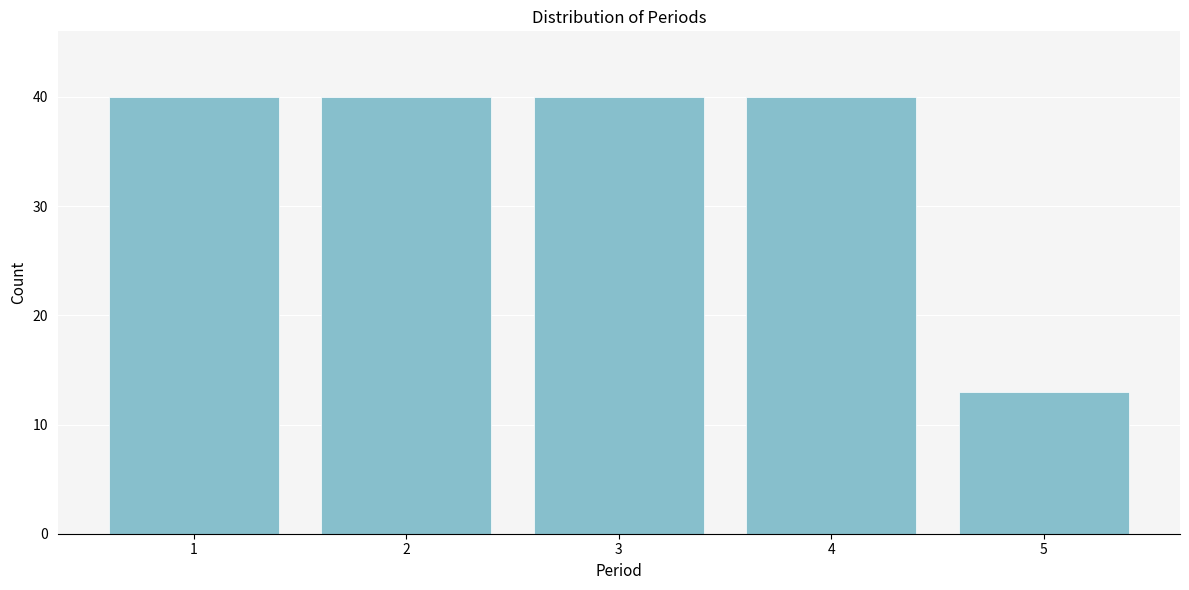

Reading left to right, transcribe this chart: for each bar, give the range it covers on the x-axis and its height. The values are not printed on the chart, so give them approximately, as read against the axis.

0.5 to 1.5: 40
1.5 to 2.5: 40
2.5 to 3.5: 40
3.5 to 4.5: 40
4.5 to 5.5: 13